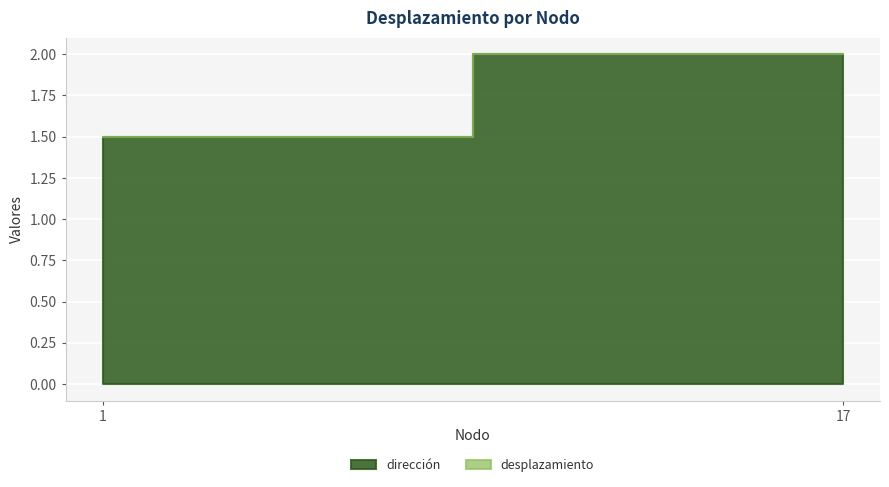

Is the value of desplazamiento at 1 greater than the value of dirección at 1?

No